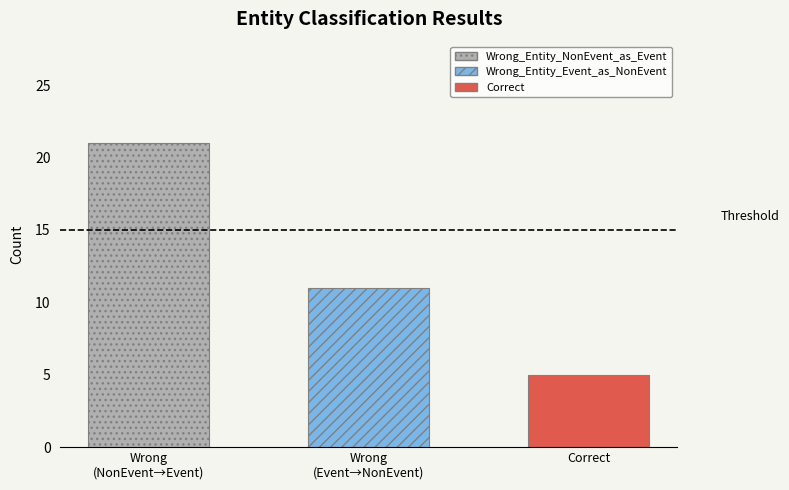

How many values are between 5 and 21?

3